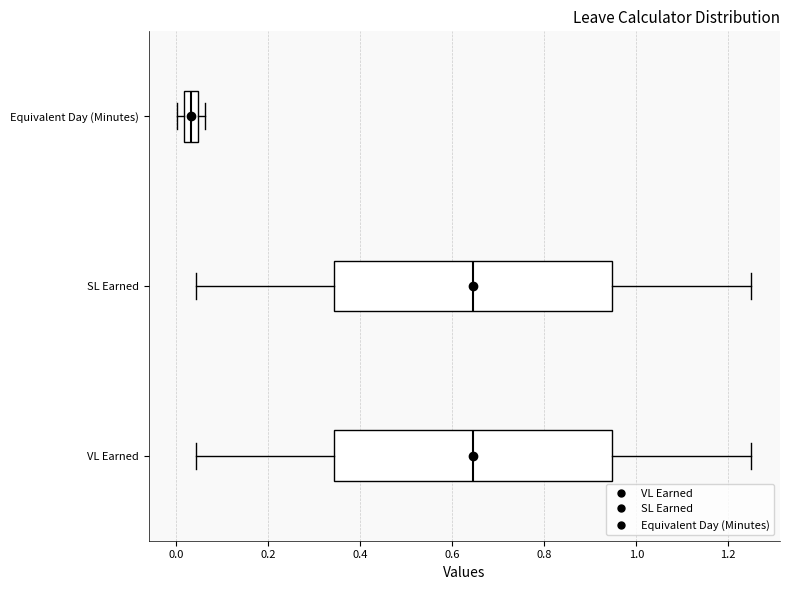

Where is the left edge of the box for Equivalent Day (Minutes) on the x-axis? The values are not printed on the chart, so give them approximately, as read against the axis.

0.02